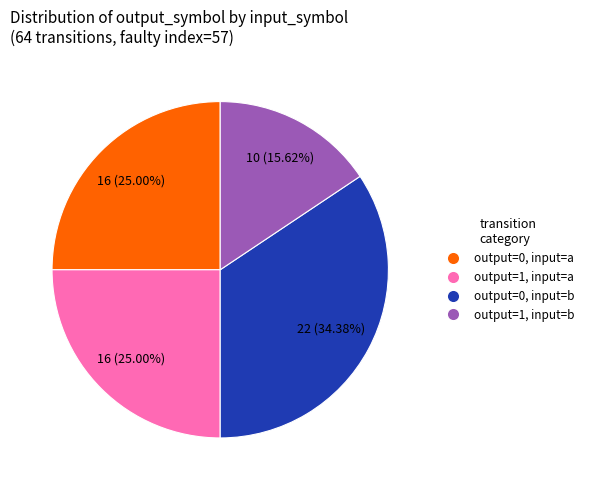

Is there any slice that represents more than half of the pie?

No